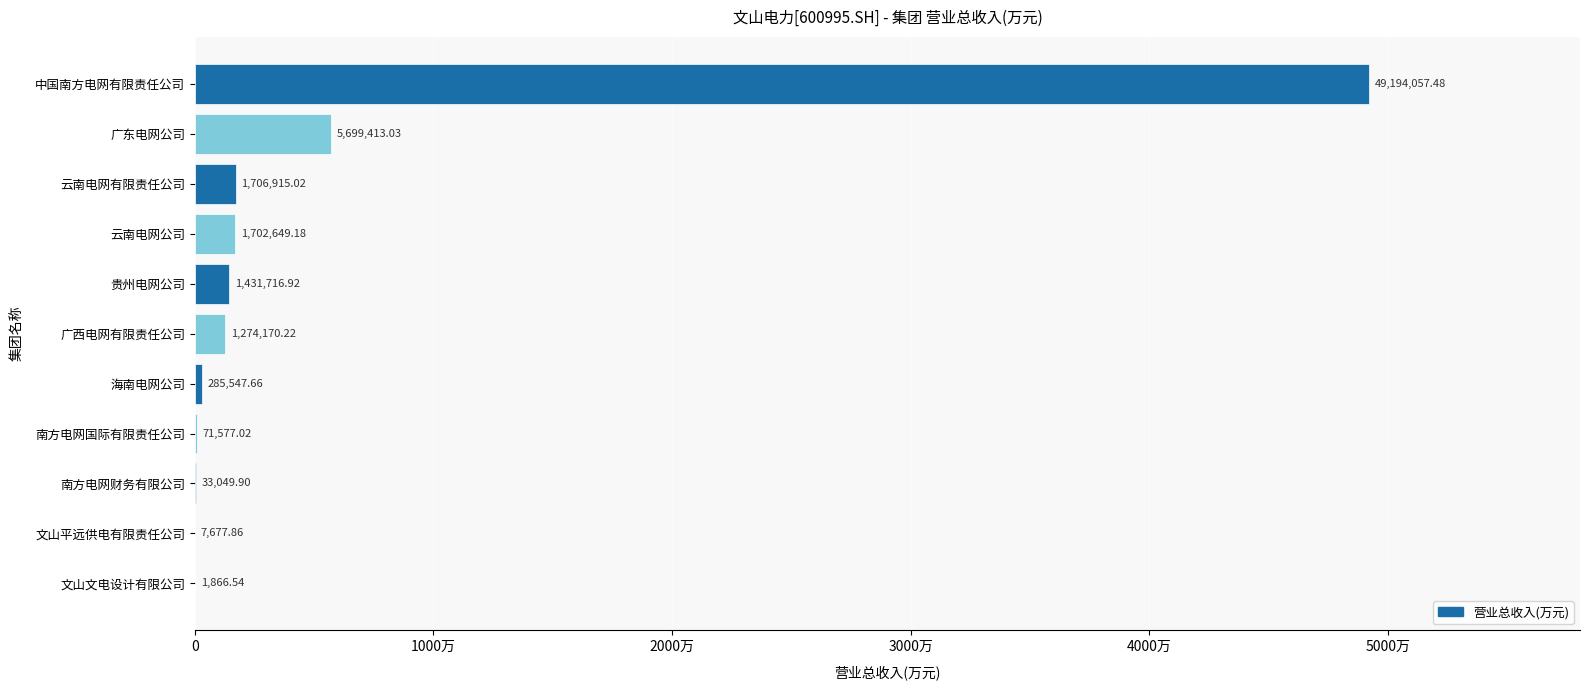

Is it true that the value at 海南电网公司 is 285547.7?

True